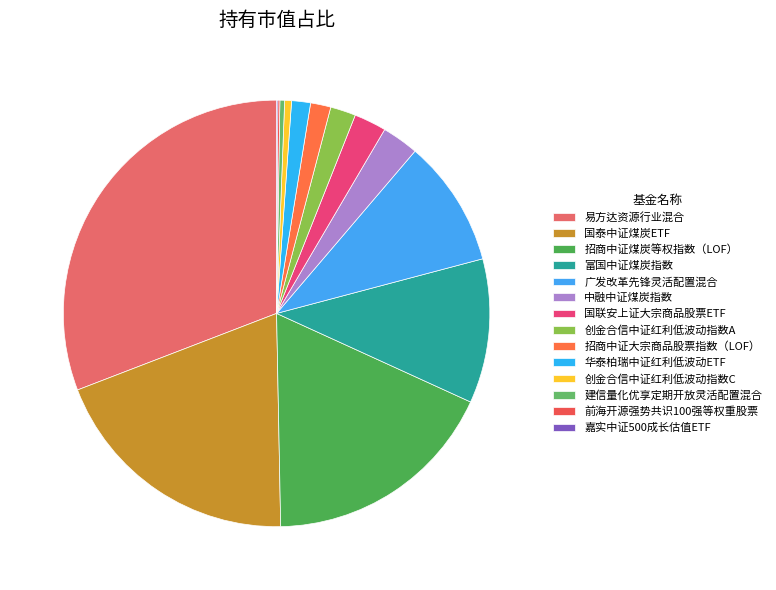

Count the number of slices in the pie.

14